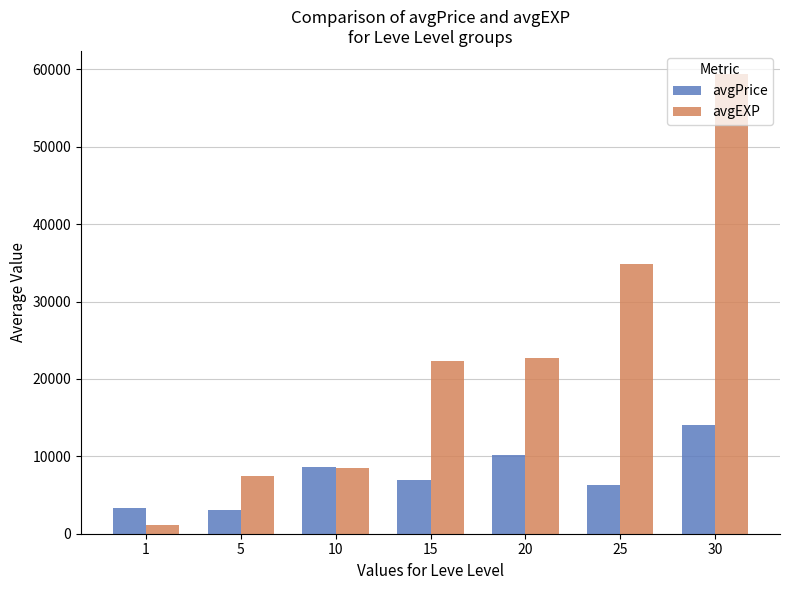

How many bars are there in each group?

2